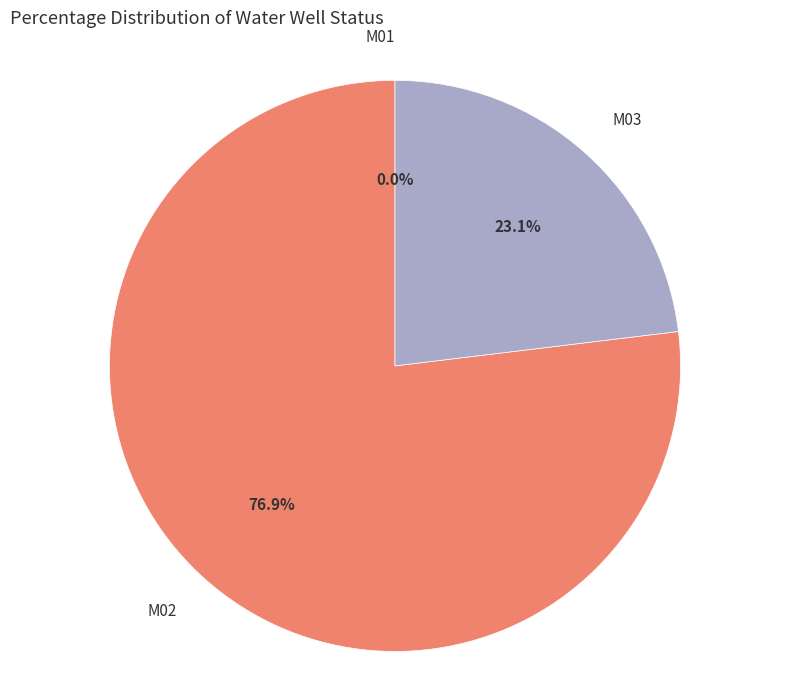

How many slices are in this pie chart?

3